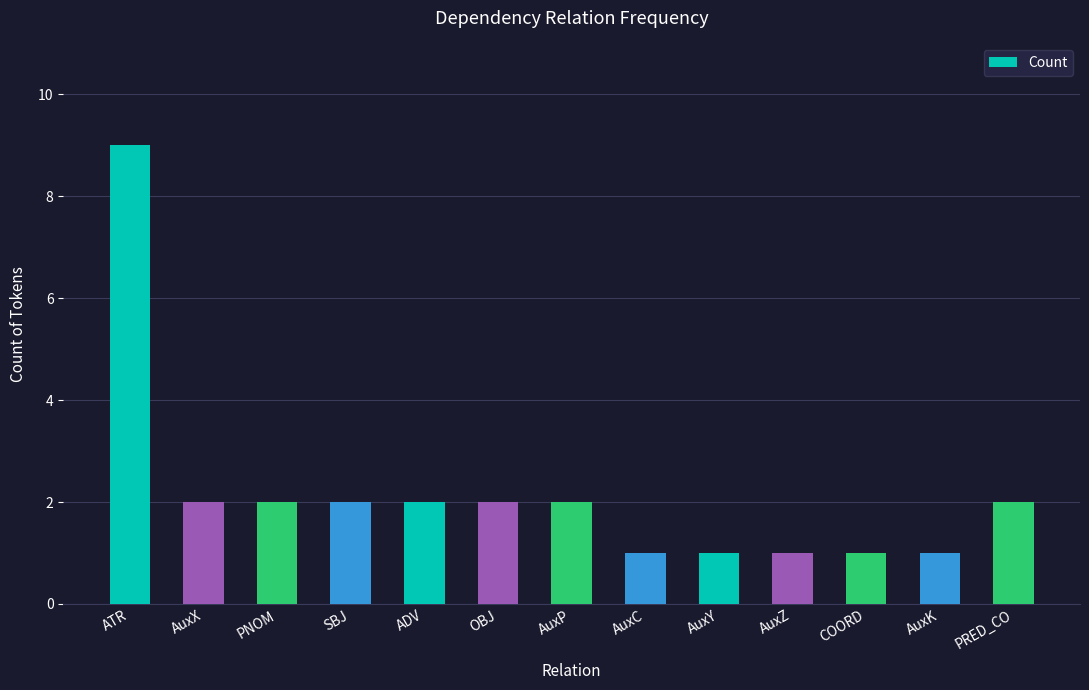

Does the chart contain any negative values?

No